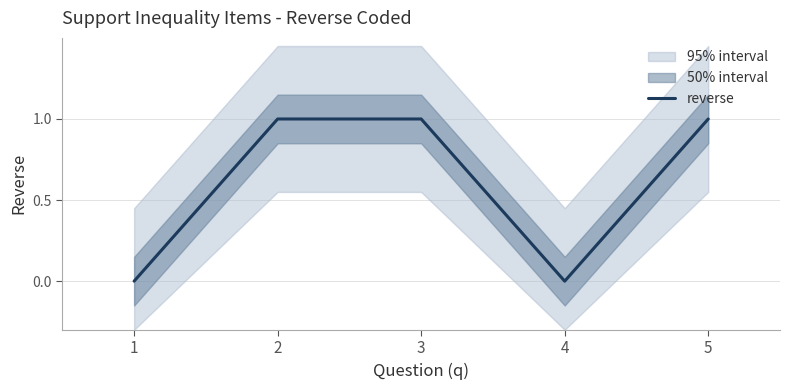

List the labels in order of value, smallest first.

1, 4, 2, 3, 5